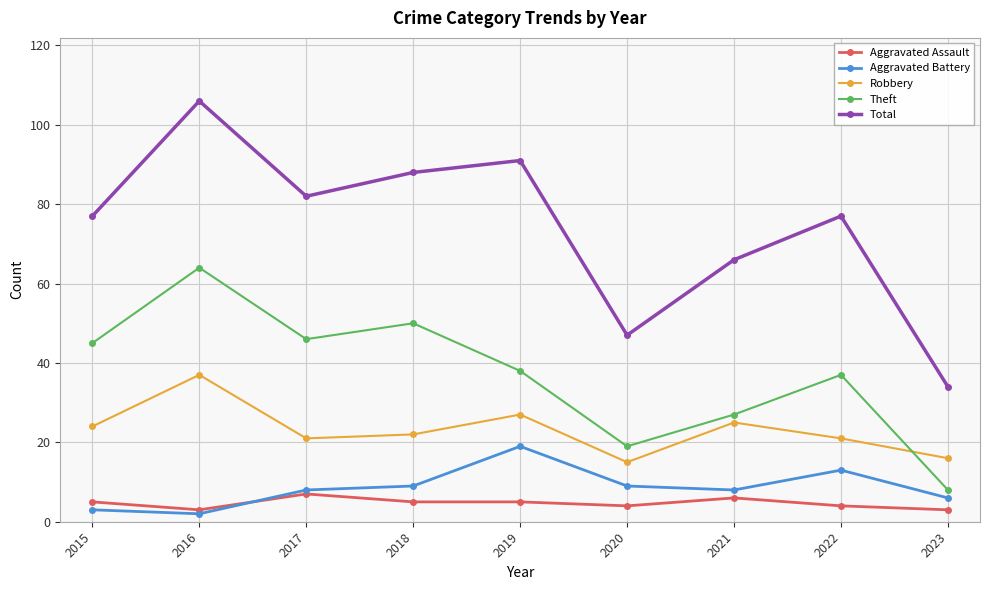

Does the chart have visible grid lines?

Yes